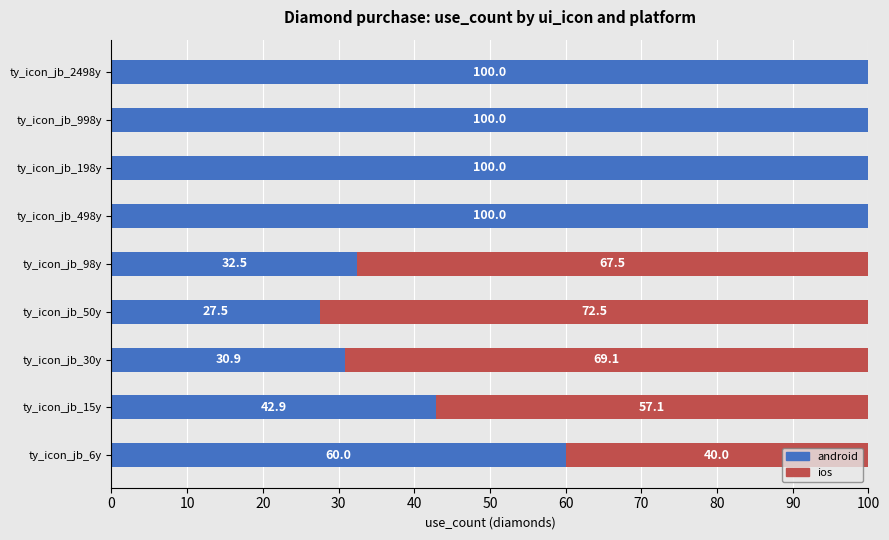

How many categories are shown in the chart?

9